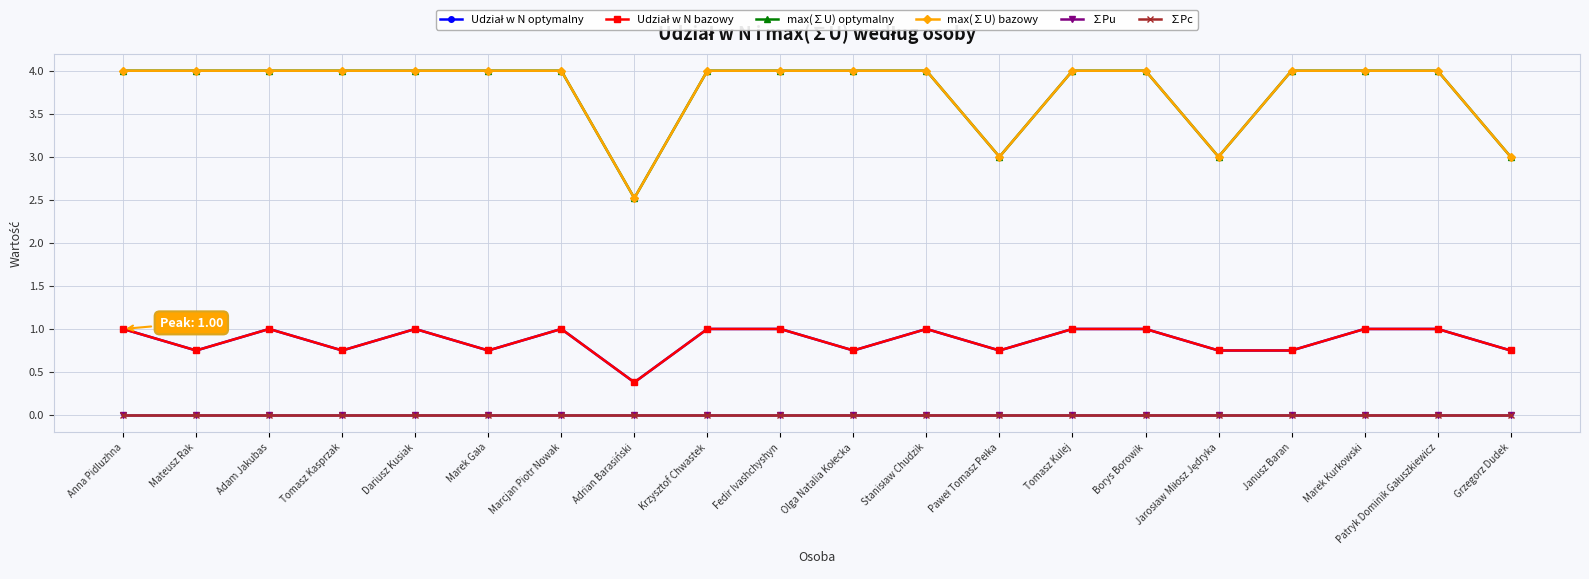

Is it true that max(∑U) bazowy equals 2.3 at Anna Pidluzhna?

False